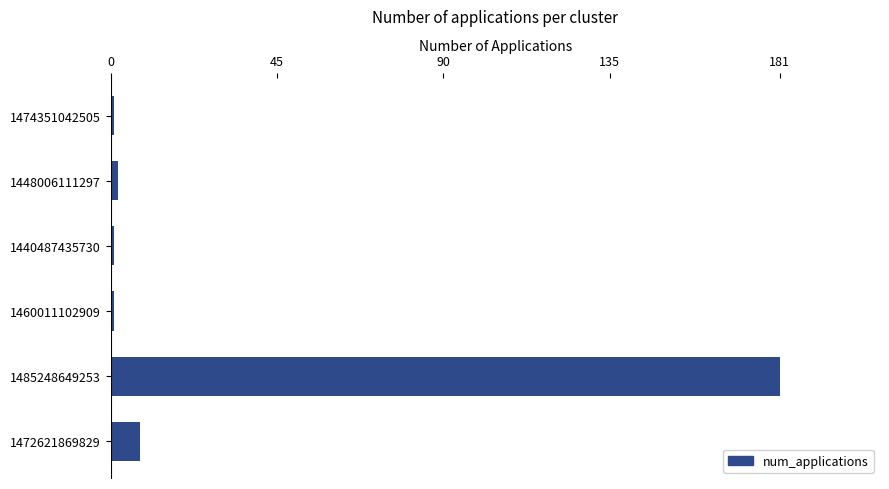

The value at 1472621869829 is 8. True or false?

True